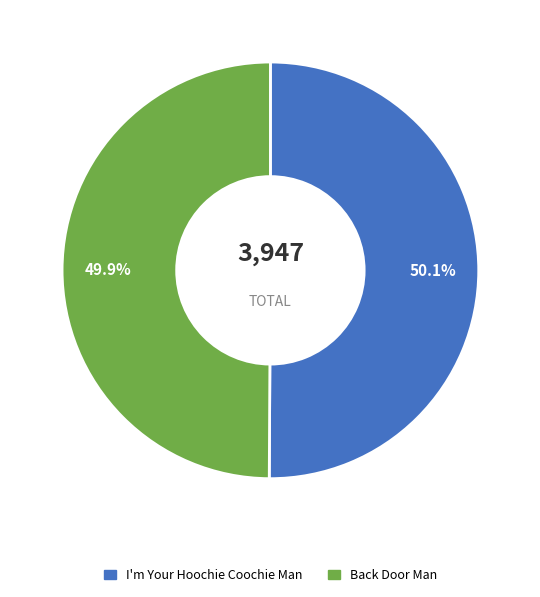

Is there any slice that represents more than half of the pie?

Yes